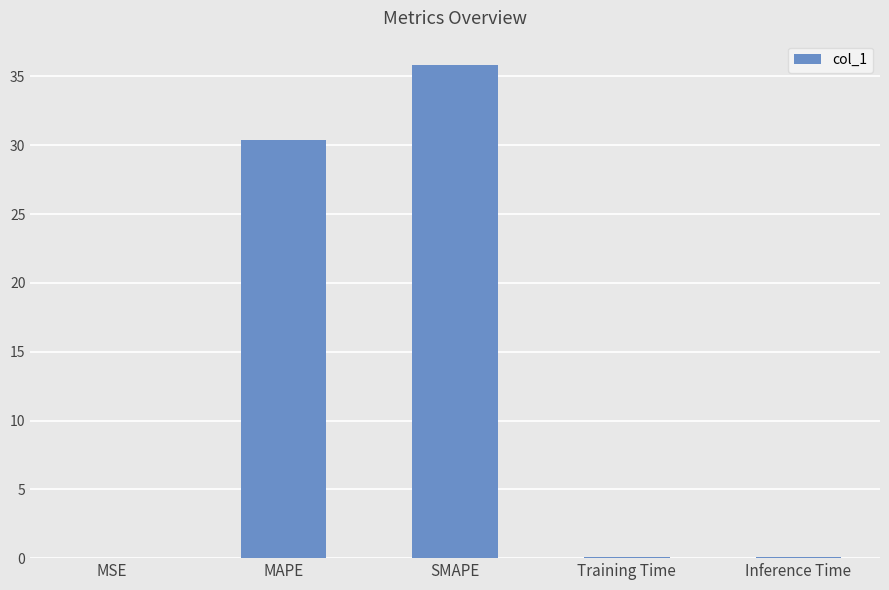

What is the average value?

13.3